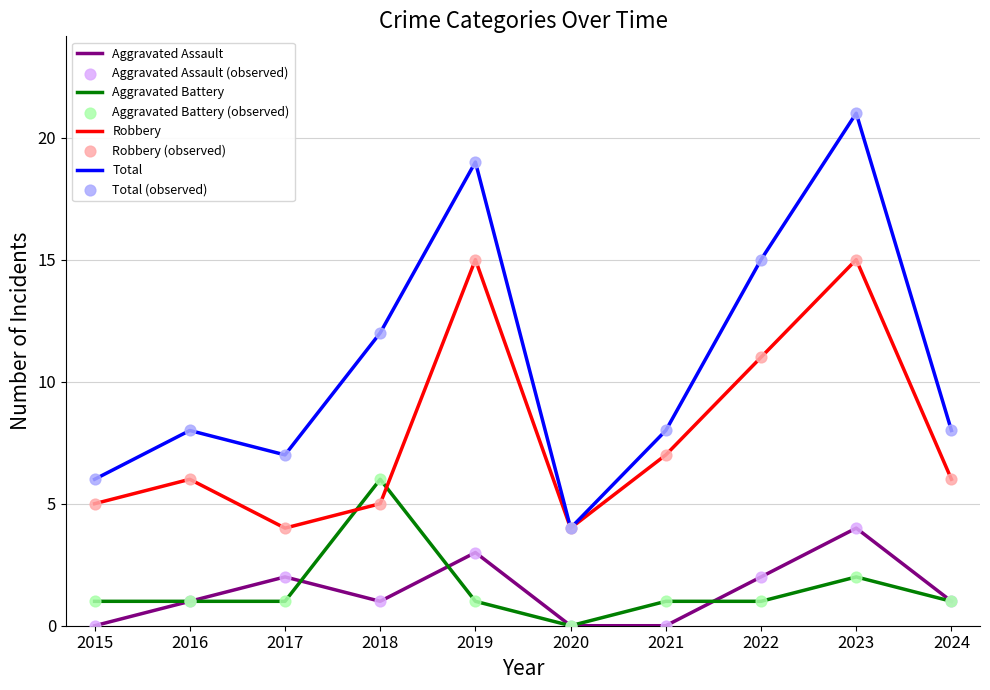

Is the value of Aggravated Assault at 2016 greater than the value of Robbery at 2017?

No